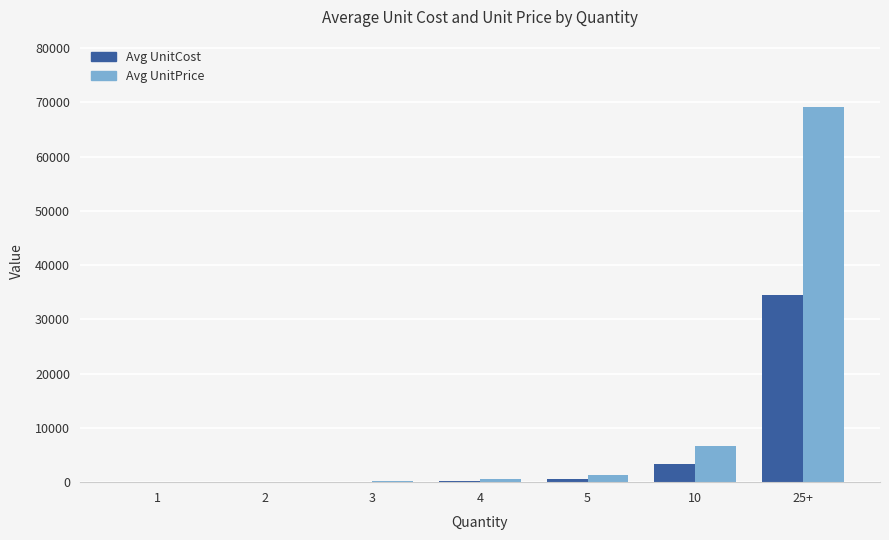

What is the sum of all Avg UnitCost values?

39004.8